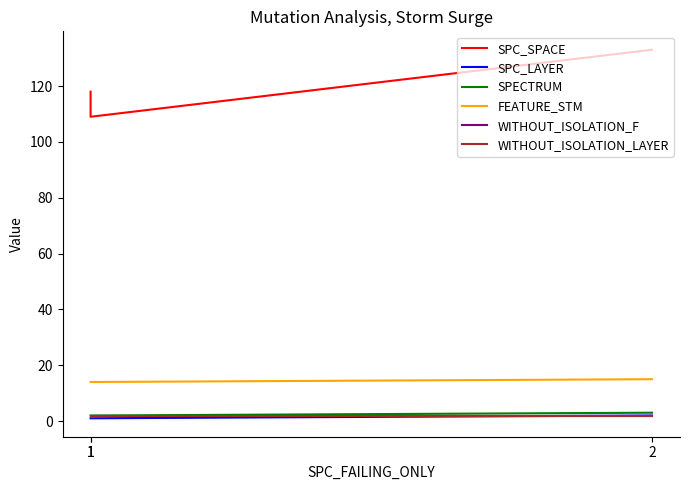

Which series has the largest total across all categories?

SPC_SPACE